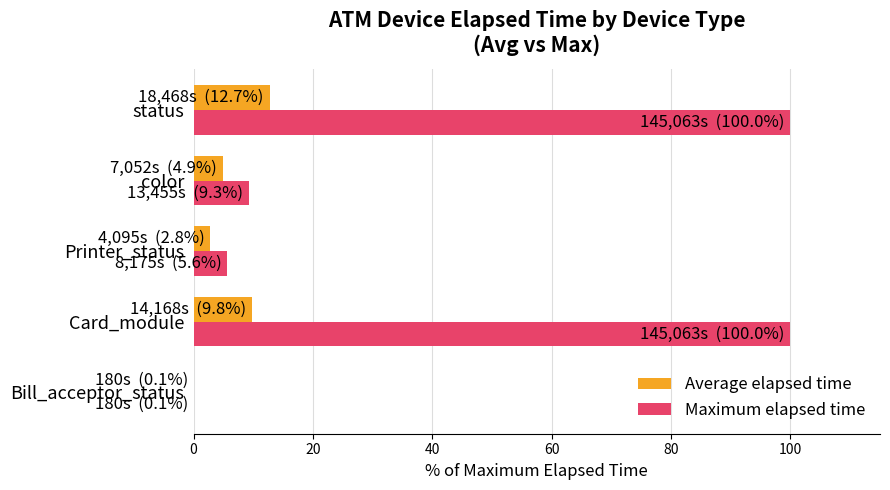

What is the sum of the Maximum elapsed time values at status and color?

109.3